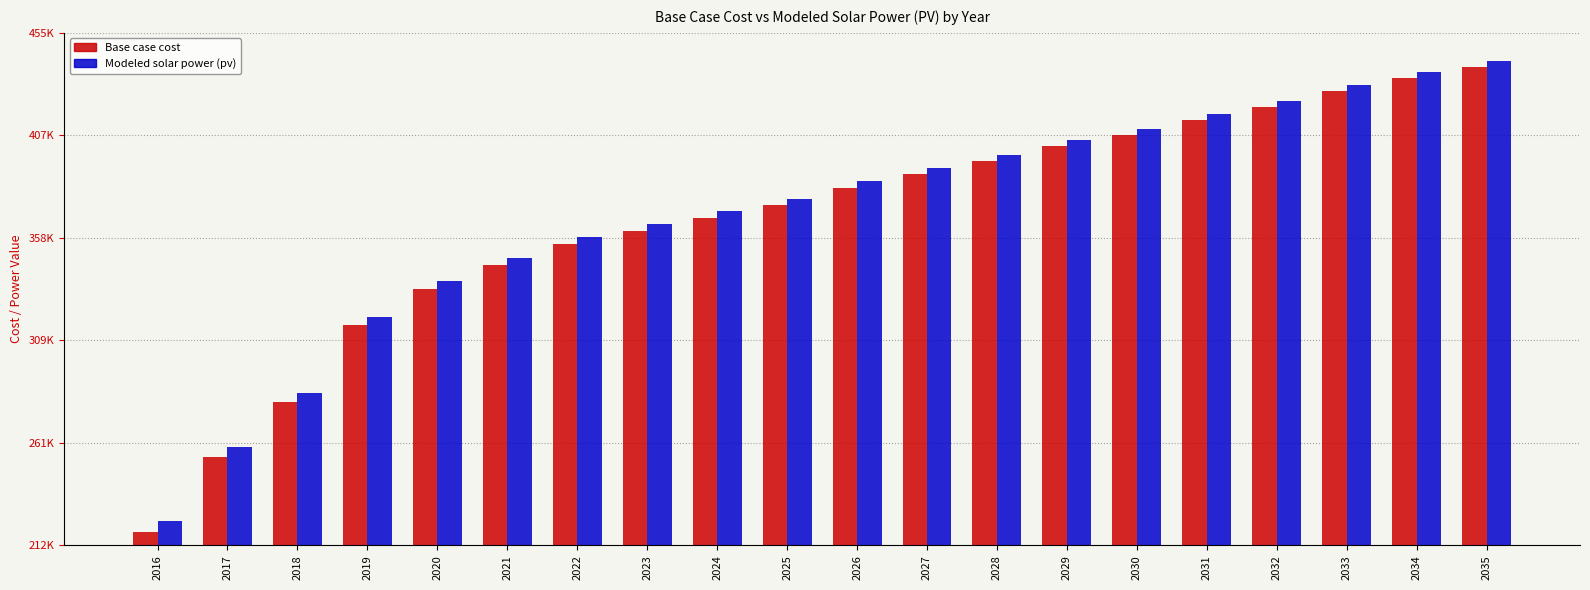

Reading right to left, transcribe all the data shown in this chart.

Base case cost: 439071.7	433839.8	427787.1	419924.3	413820.6	406629.1	401532.5	394383.8	388128.0	381686.8	373424.3	367678.5	361432.1	355215.2	345300.2	333847.7	316821.0	280490.1	254192.9	218834.8
Modeled solar power (pv): 441995.8	436776.5	430770.2	422954.9	416899.9	409749.7	404661.2	397555.5	391317.8	384912.8	376705.1	370988.6	364772.3	358586.4	348748.8	337412.0	320577.4	284713.0	258758.2	223890.8